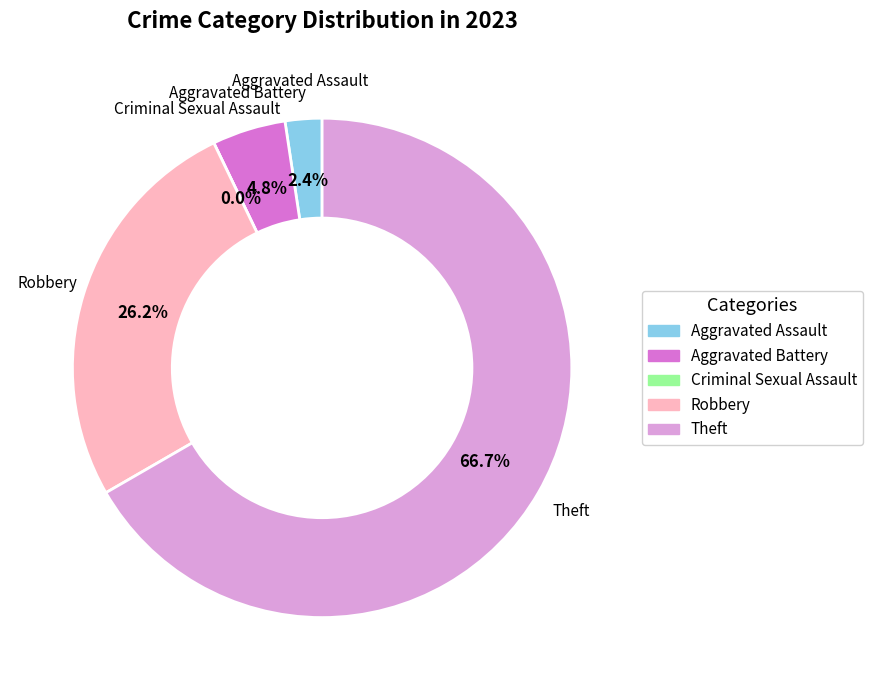

Which category has the biggest portion of the pie?

Theft